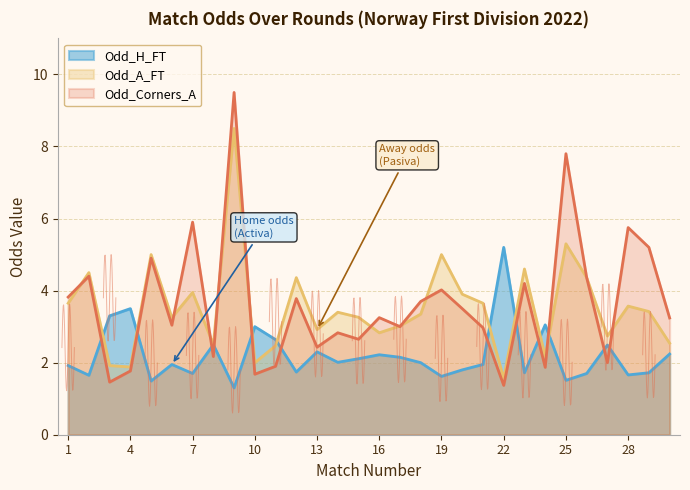

At which label does Odd_Corners_A first exceed 3?

1